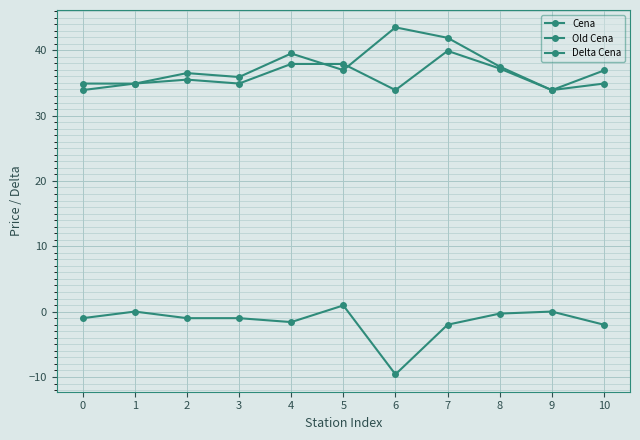

Rank the categories by Delta Cena value from lowest to highest.

6, 7, 10, 4, 0, 2, 3, 8, 1, 9, 5